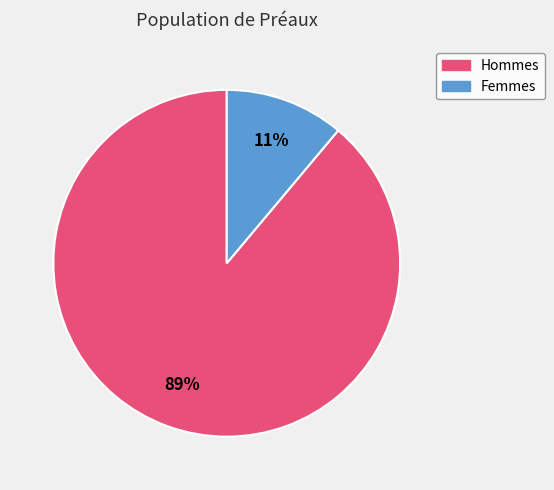

Does any single category account for the majority?

Yes